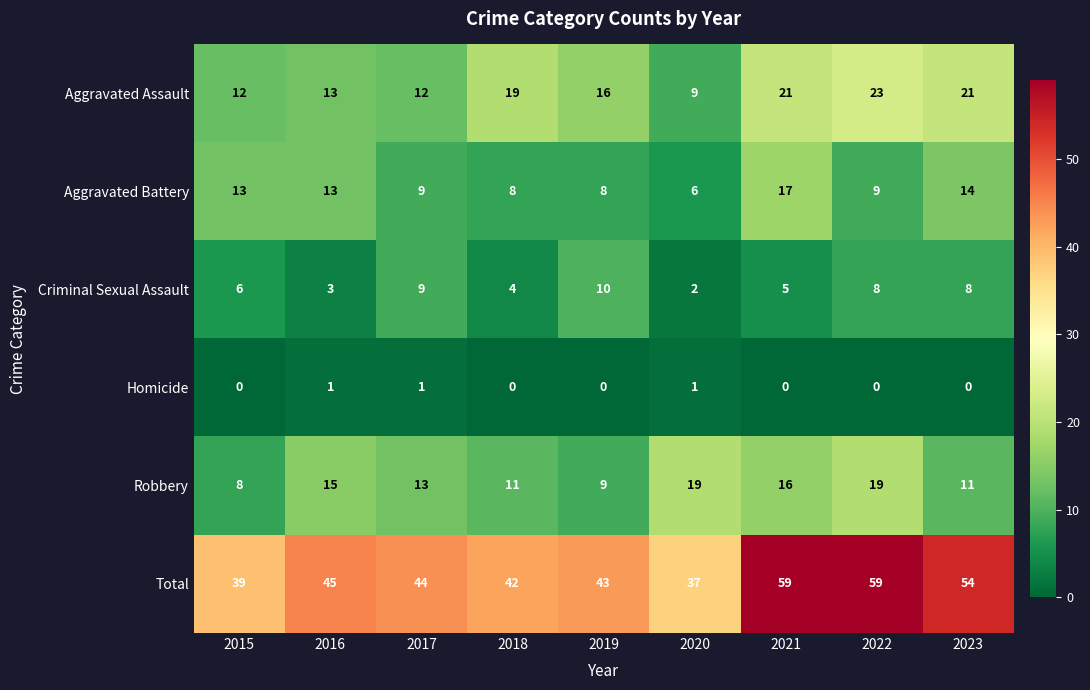

At how many categories does at least one series exceed 0?

9